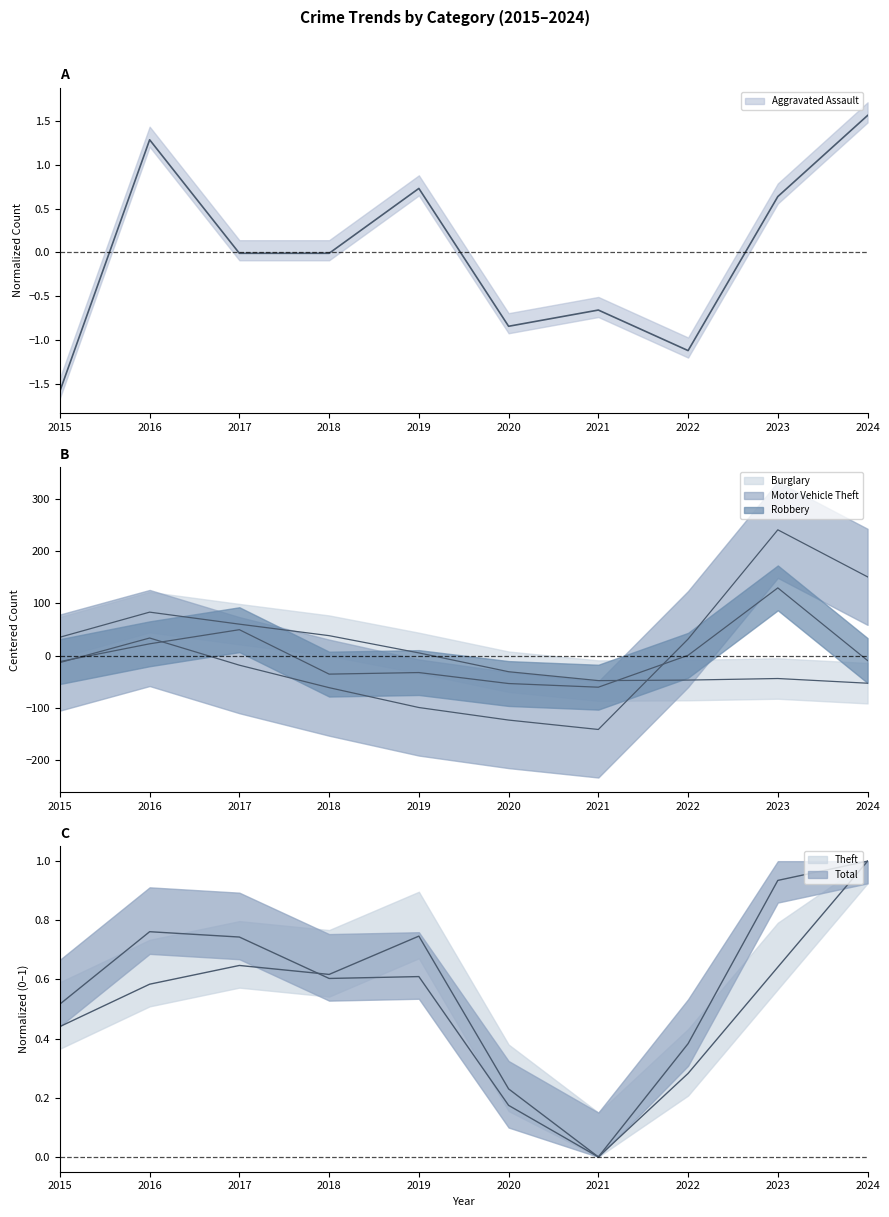

How many times do Total and Aggravated Assault cross each other?

5